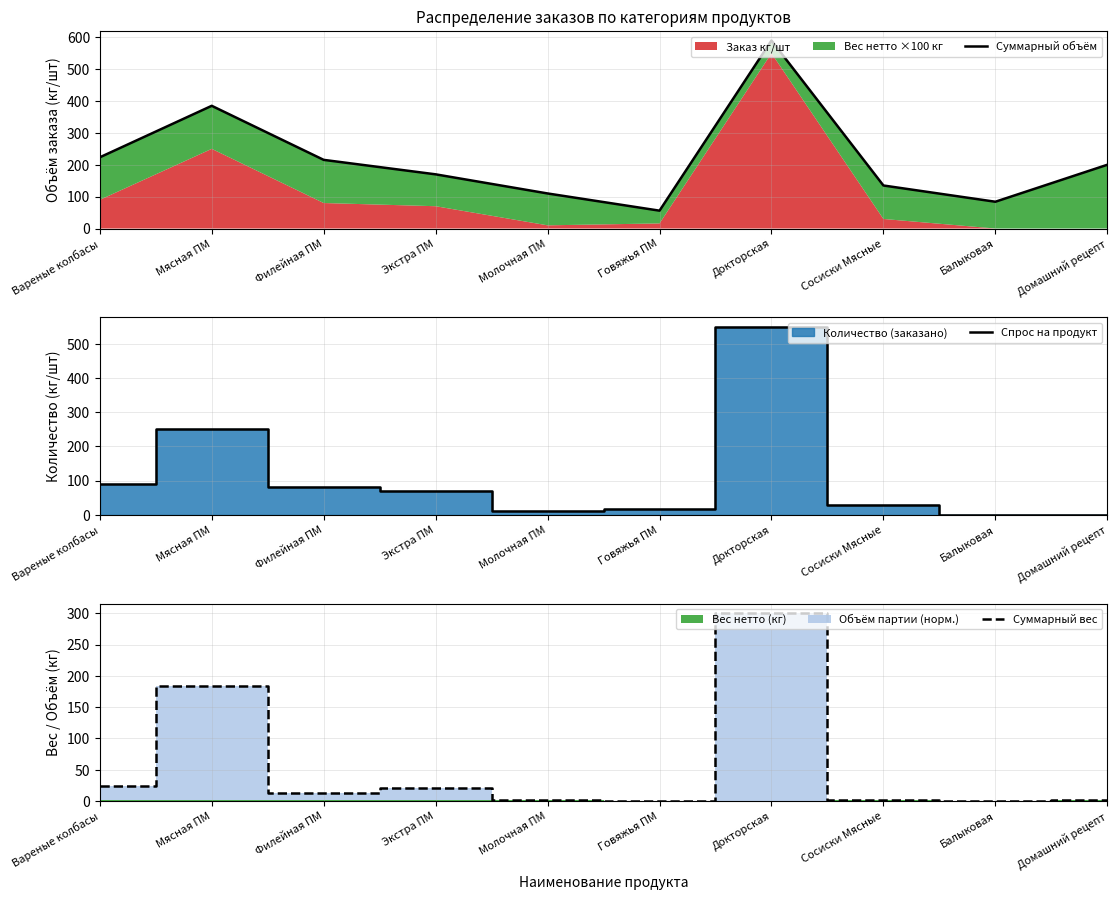

At which label is Спрос на продукт closest to 275?

Мясная ПМ